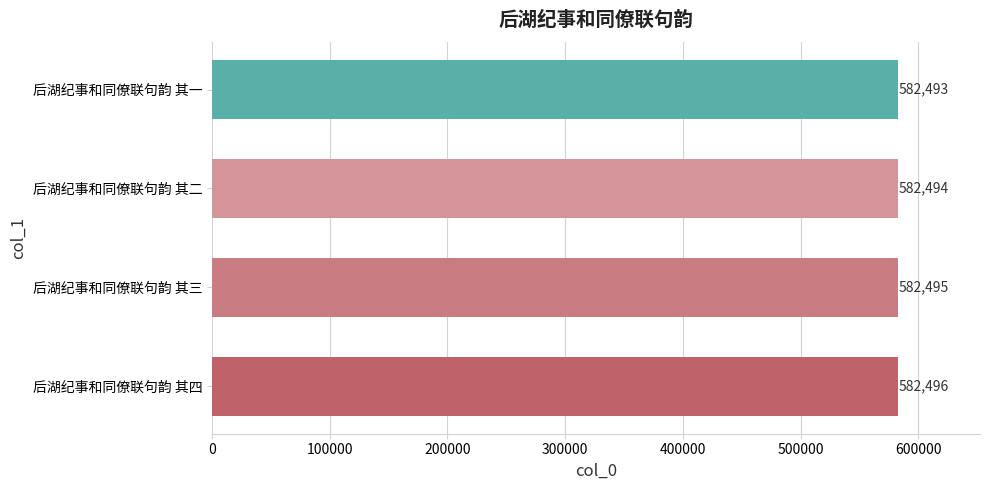

What is the ratio of the value at 后湖纪事和同僚联句韵 其四 to the value at 后湖纪事和同僚联句韵 其三?

1.0